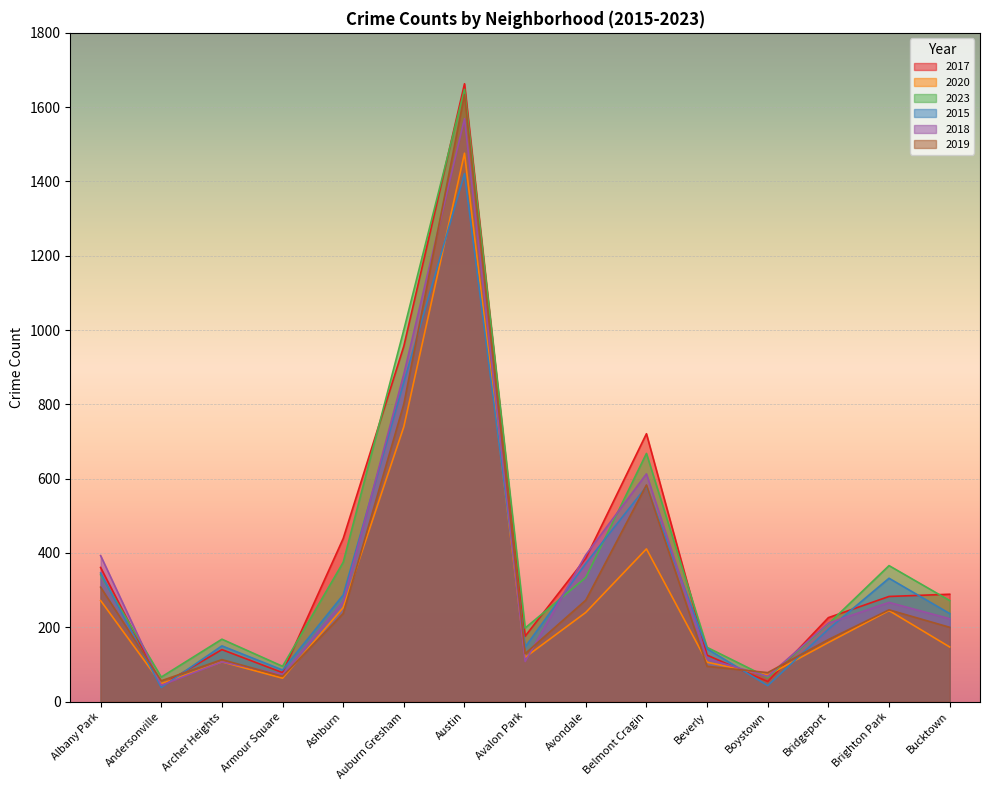

Is it true that 2018 equals 13 at Andersonville?

False